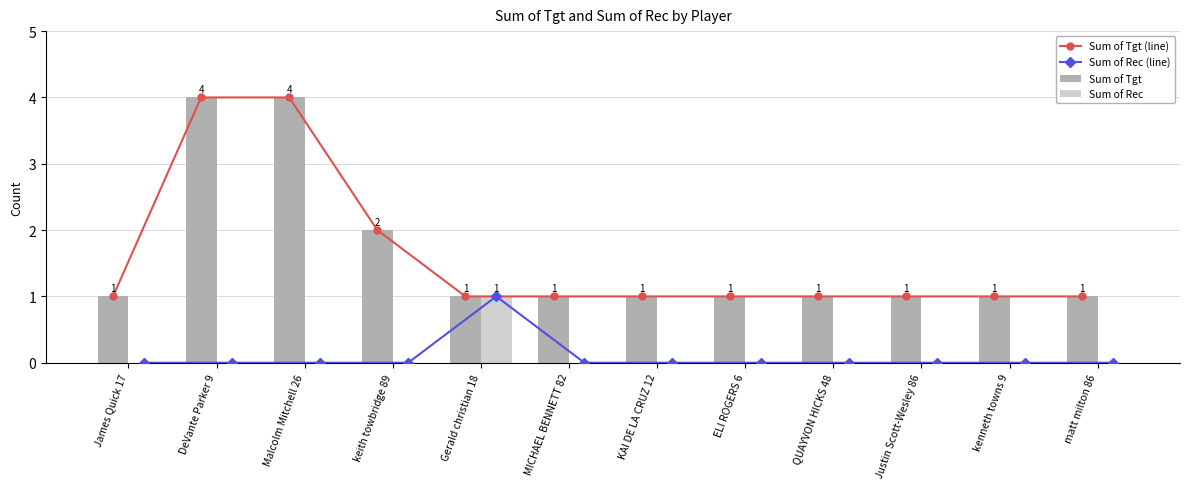

Are the bars horizontal?

No